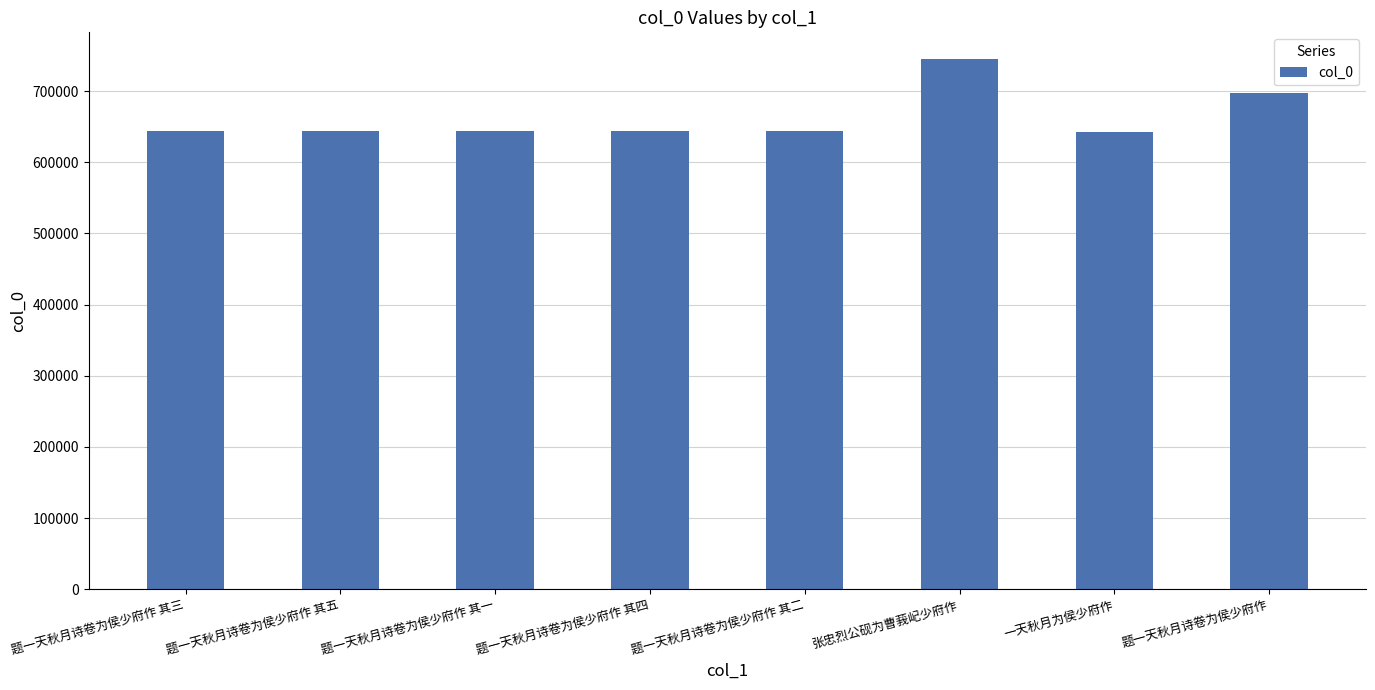

What is the value of the 7th bar from the left?

643158